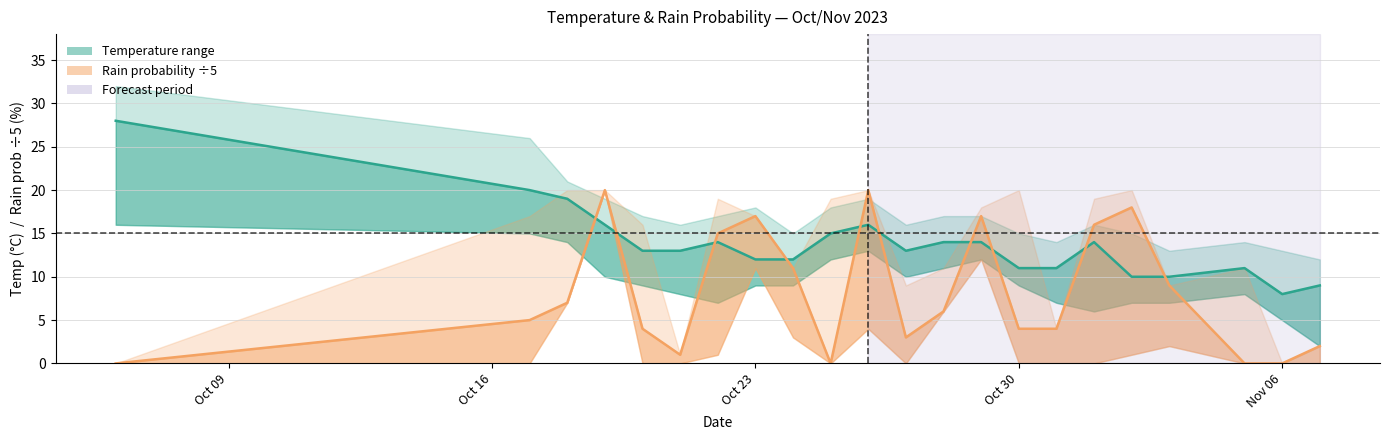

What is the average value of the rain_18-24 series?

8